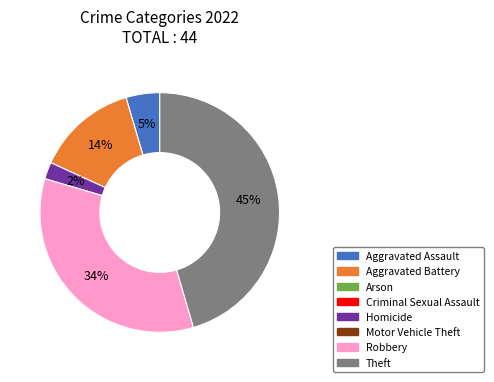

Count the number of slices in the pie.

5